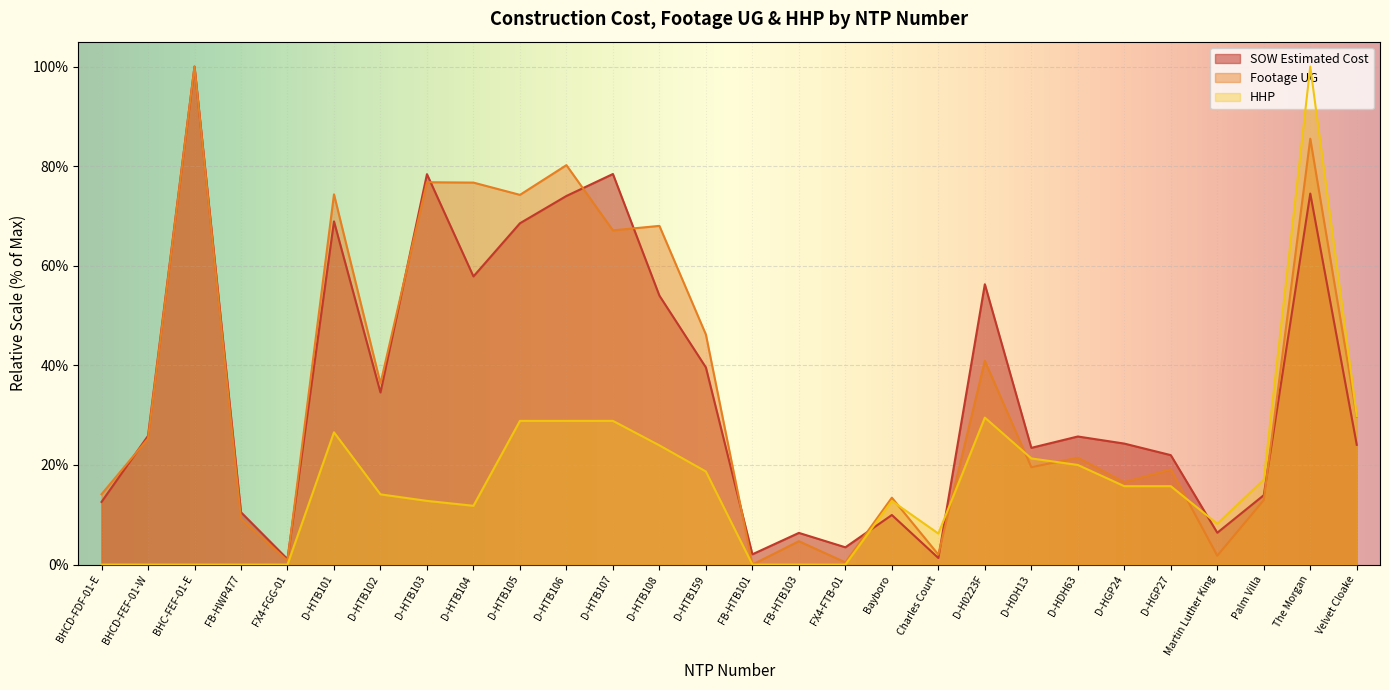

Between which two adjacent categories do HHP and Footage UG first intersect?

Bayboro and Charles Court